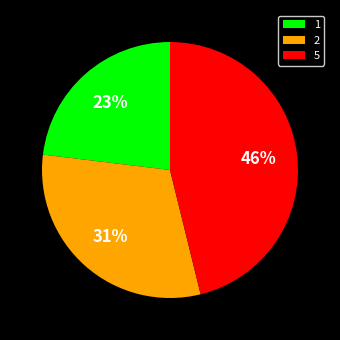

To the nearest percent, what portion does 5 represent?

46%